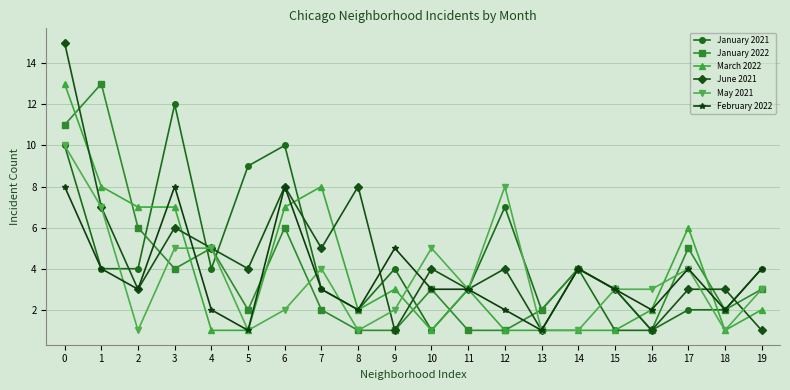

What is the sum of all January 2021 values?

89